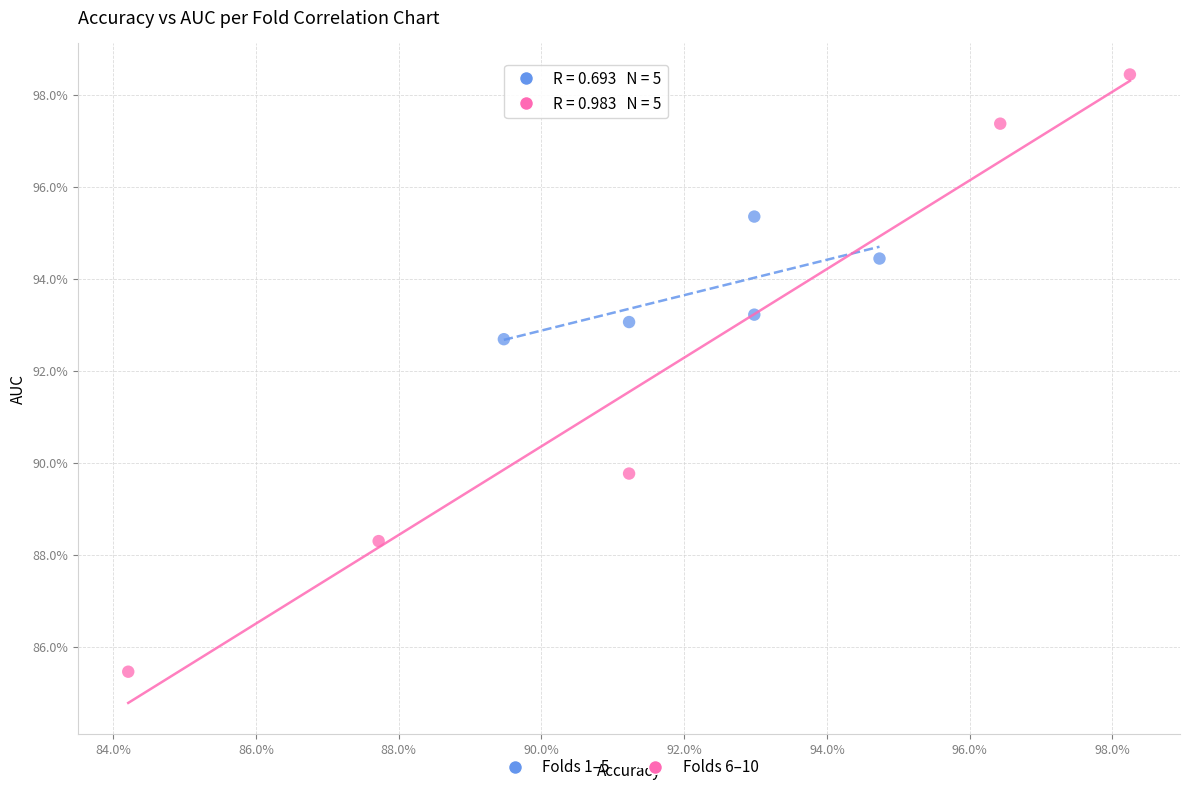

What are all the series names shown in the legend?

Folds 1–5, Folds 6–10